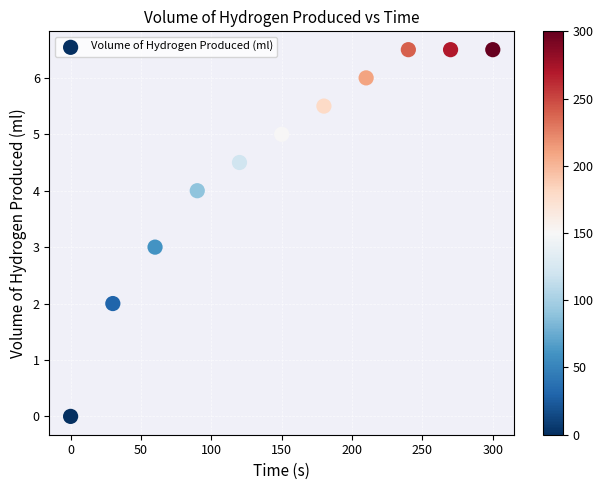

What is the range of X values (max minus min)?

300.0